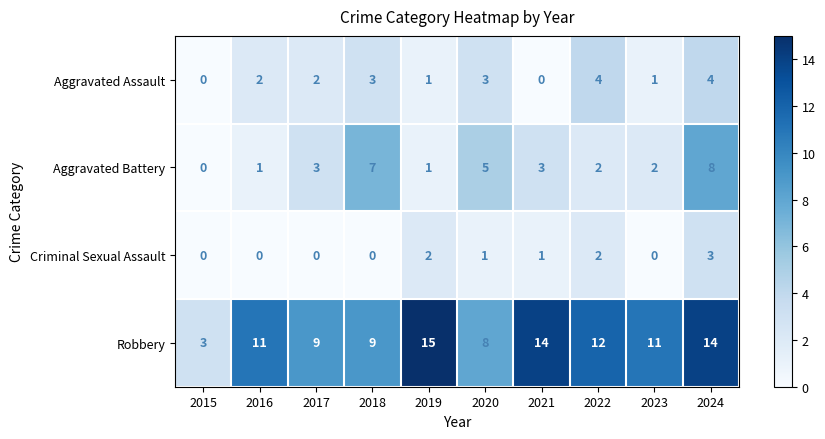

Which label corresponds to the largest value in the chart?

2019